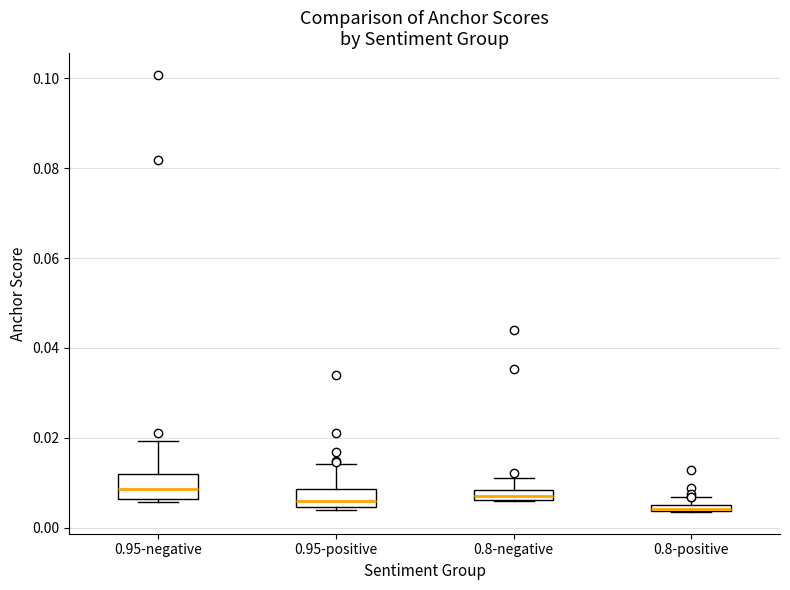

Where is the upper edge of the box for 0.95-negative on the y-axis? The values are not printed on the chart, so give them approximately, as read against the axis.

0.012